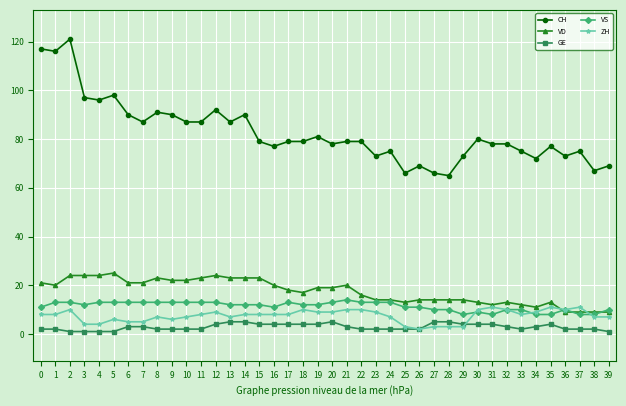

True or false: ZH and CH intersect in this chart.

False